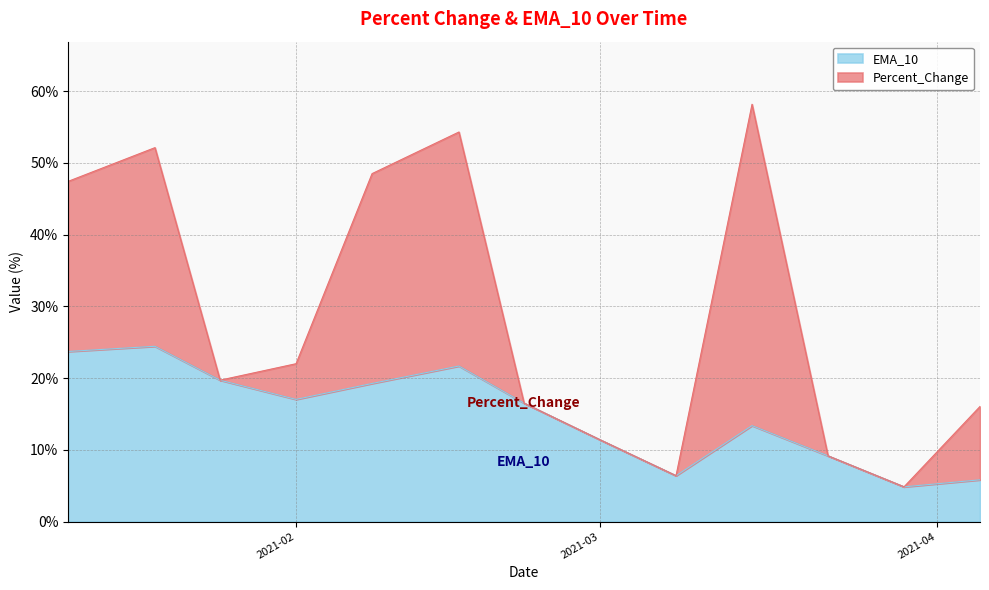

What is the highest value of the EMA_10 series?

24.4